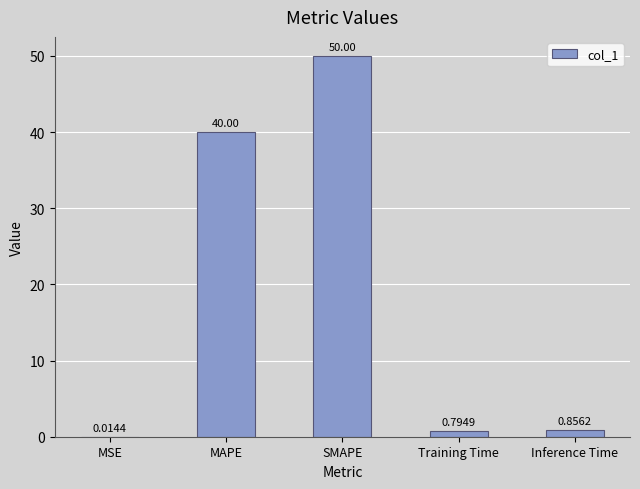

At which category does the chart reach its peak across all series?

SMAPE